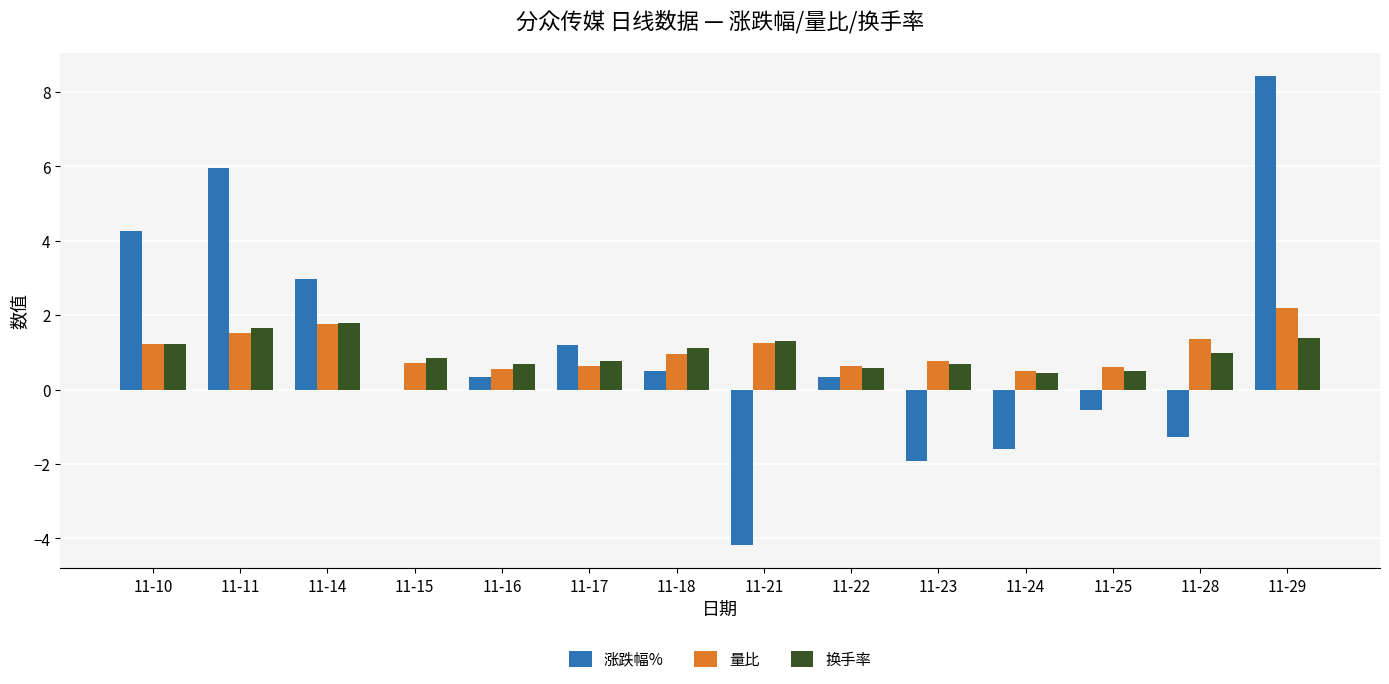

What is the sum of the 换手率 values at 11-22 and 11-18?

1.7